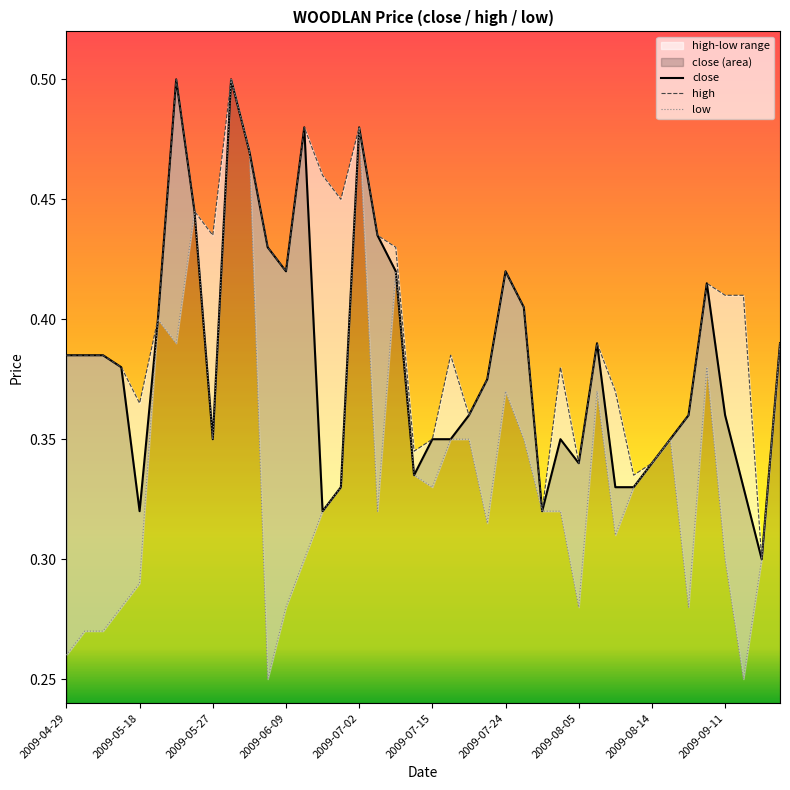

What is the total value across all series at 14?

1.1